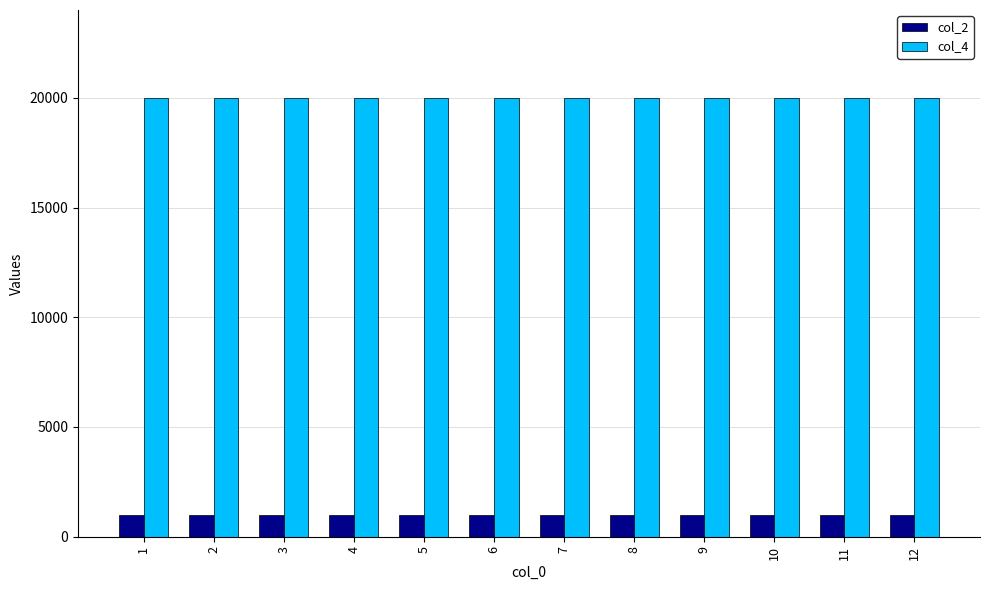

What value does the col_2 series have at 3?

1000